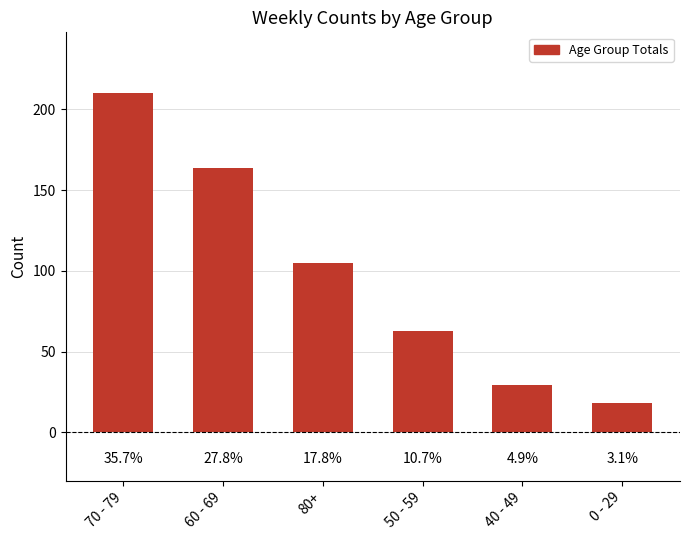

Are the bars horizontal?

No